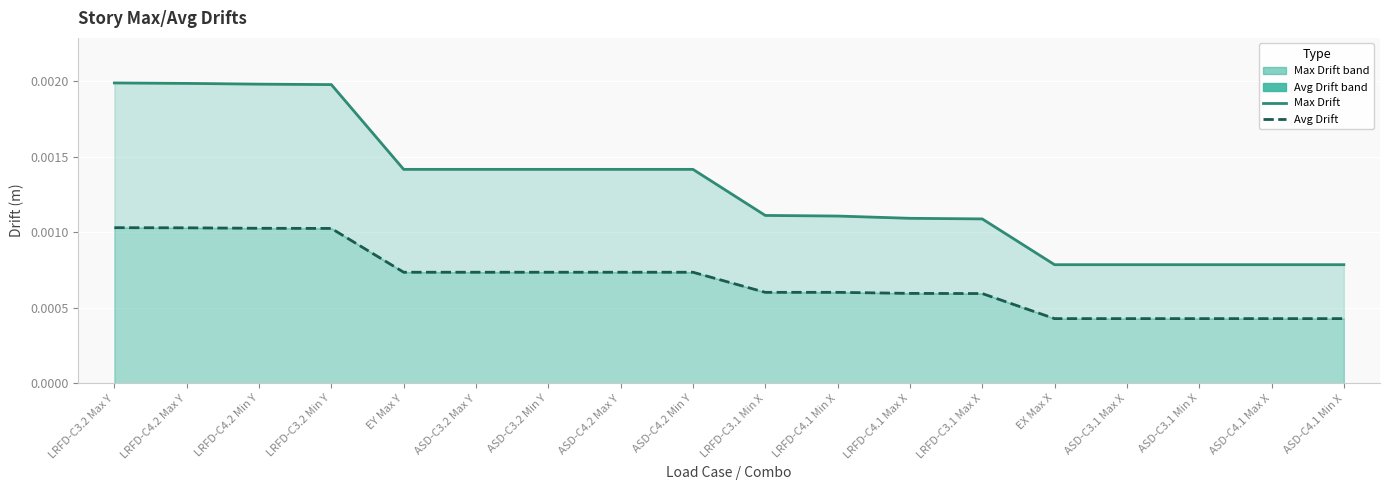

True or false: Avg Drift and Max Drift intersect in this chart.

False